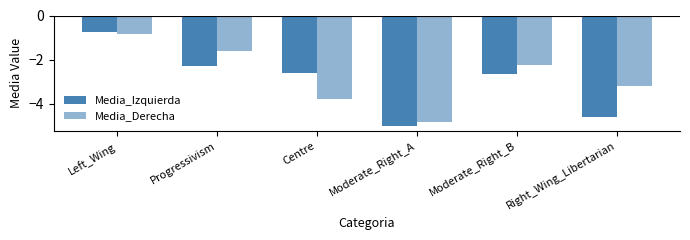

How many bars are there in each group?

2